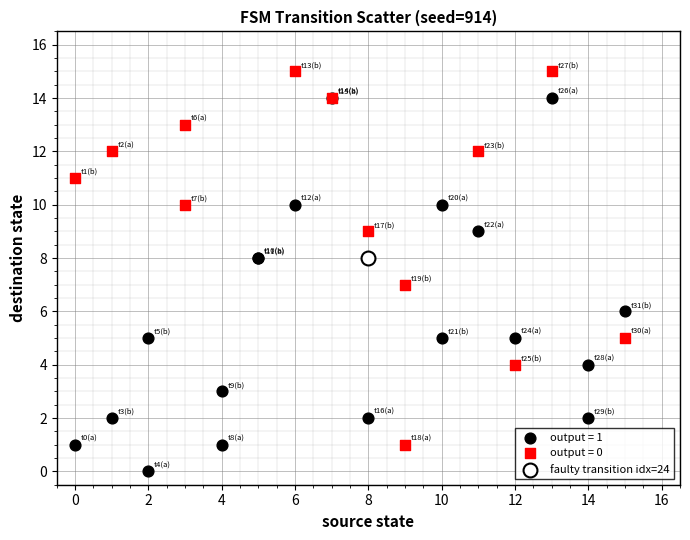

Which series contains the lowest Y value?

output = 1